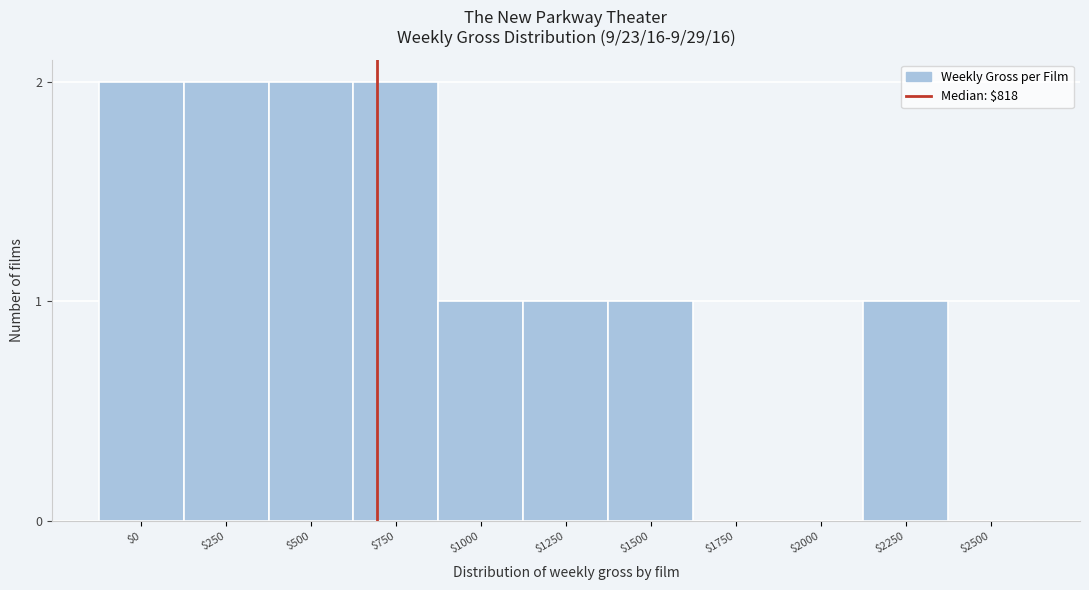

What is the sum of all values?

12